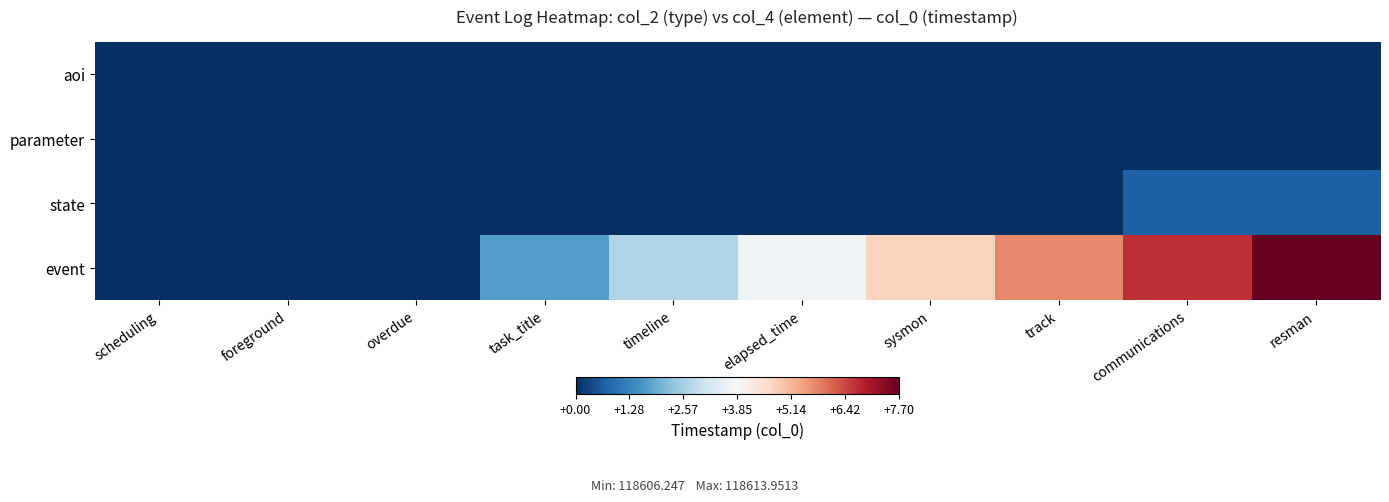

Reading left to right, list all the values displayed in this chart.

aoi: scheduling=0.0	foreground=0.0	overdue=0.0	task_title=0.0	timeline=0.0	elapsed_time=0.0	sysmon=0.0	track=0.0	communications=0.0	resman=0.0
parameter: scheduling=0.0	foreground=0.0	overdue=0.0	task_title=0.0	timeline=0.0	elapsed_time=0.0	sysmon=0.0	track=0.0	communications=0.0	resman=0.0
state: scheduling=0.0	foreground=0.0	overdue=0.0	task_title=0.0	timeline=0.0	elapsed_time=0.0	sysmon=0.0	track=0.0	communications=0.7	resman=0.7
event: scheduling=0.0	foreground=0.0	overdue=0.0	task_title=1.7	timeline=2.7	elapsed_time=3.7	sysmon=4.7	track=5.7	communications=6.7	resman=7.7